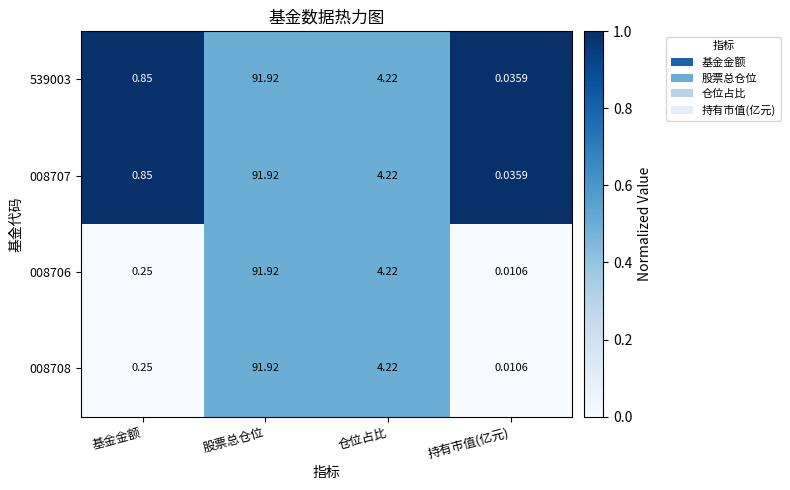

Rank the categories by 539003 value from highest to lowest.

股票总仓位, 仓位占比, 基金金额, 持有市值(亿元)